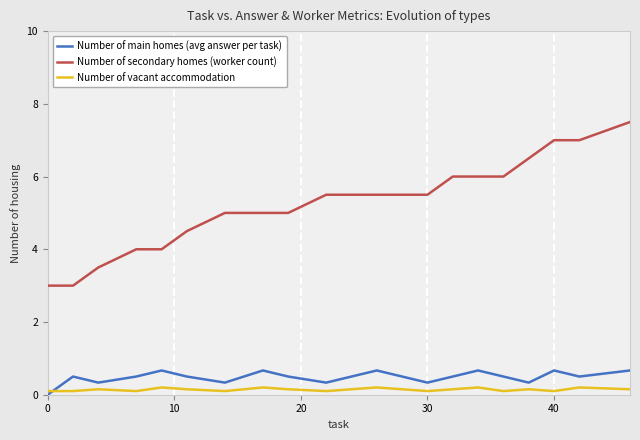

Which series has the largest total across all categories?

Number of secondary homes (worker count)